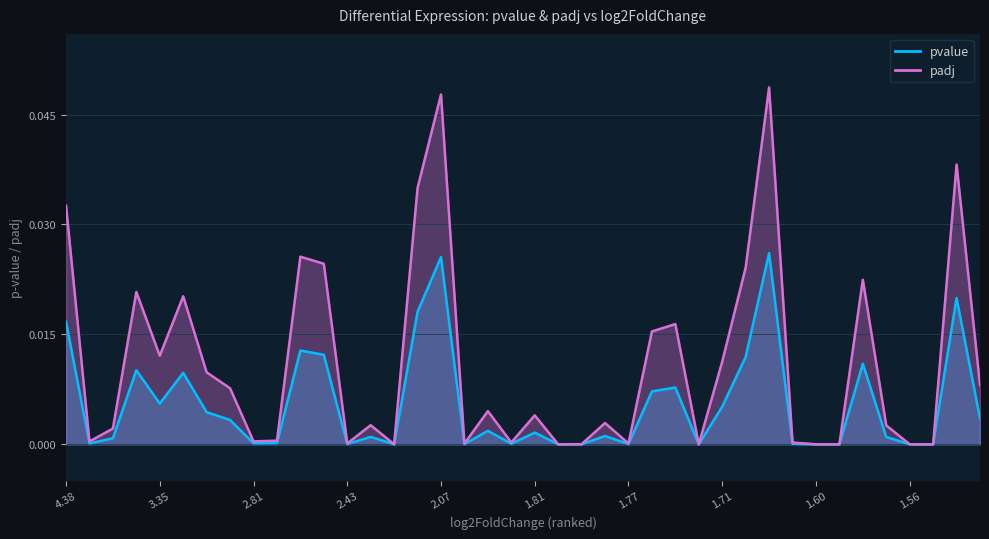

The value of padj at 34 is 0.0. True or false?

True